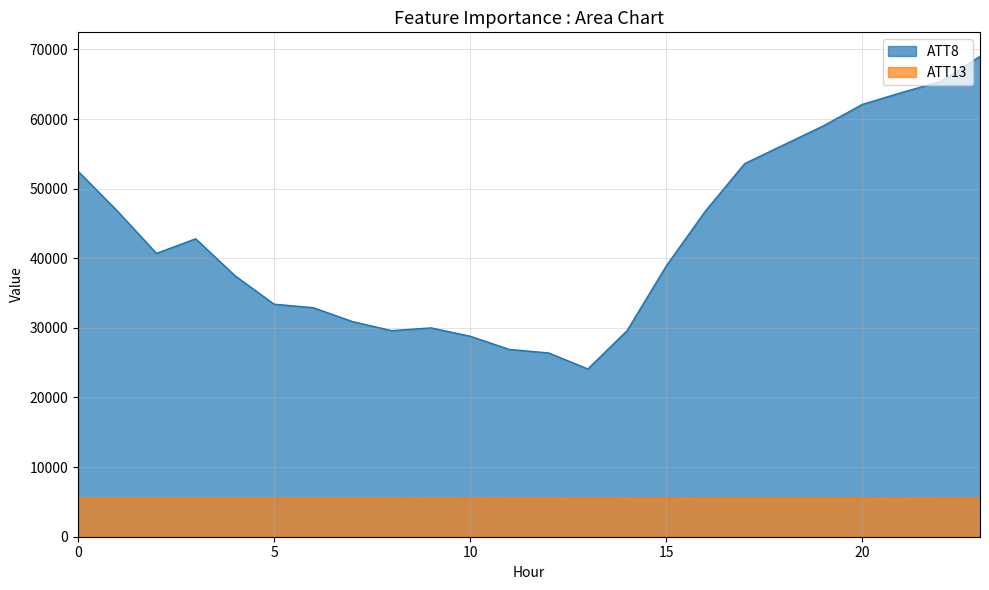

What is the difference between the ATT8 values at 18 and 19?

2700.0